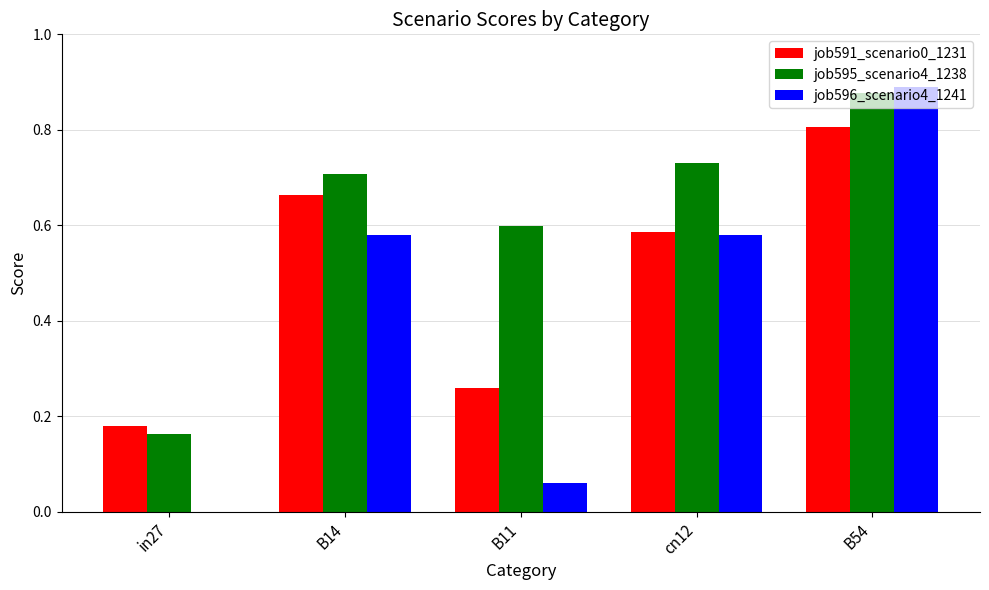

Is the value of job596_scenario4_1241 at B11 greater than the value of job591_scenario0_1231 at B11?

No